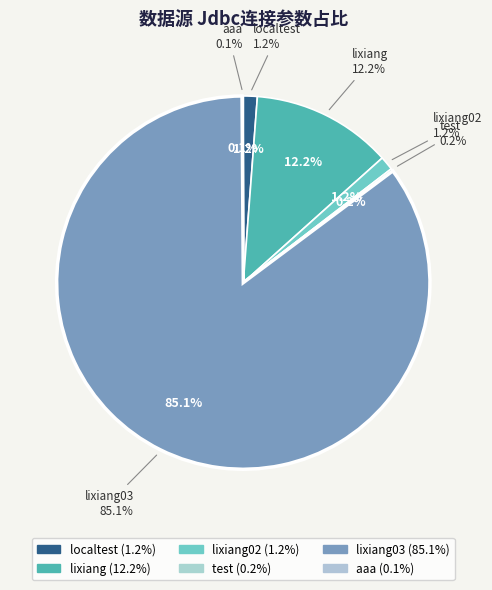

Does aaa account for over 50% of the chart?

No